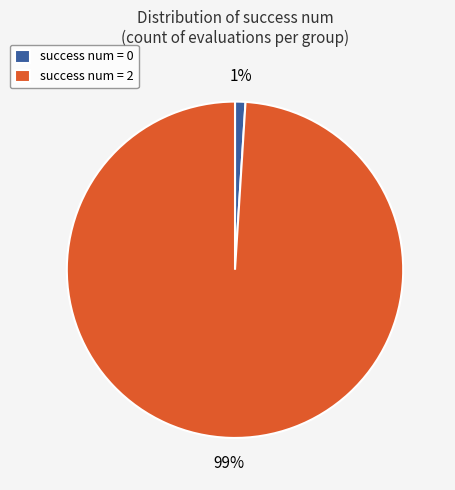

True or false: success num = 2 accounts for 89% of the total.

False